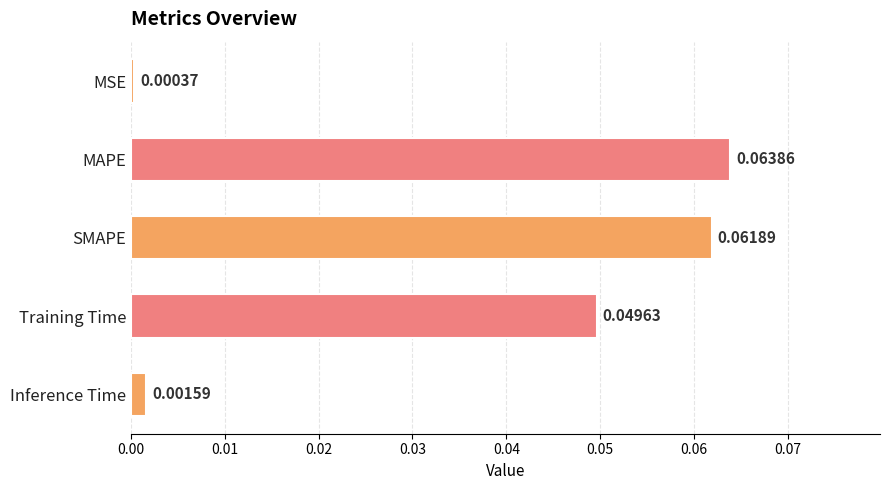

List the labels in order of value, smallest first.

MSE, Inference Time, Training Time, SMAPE, MAPE